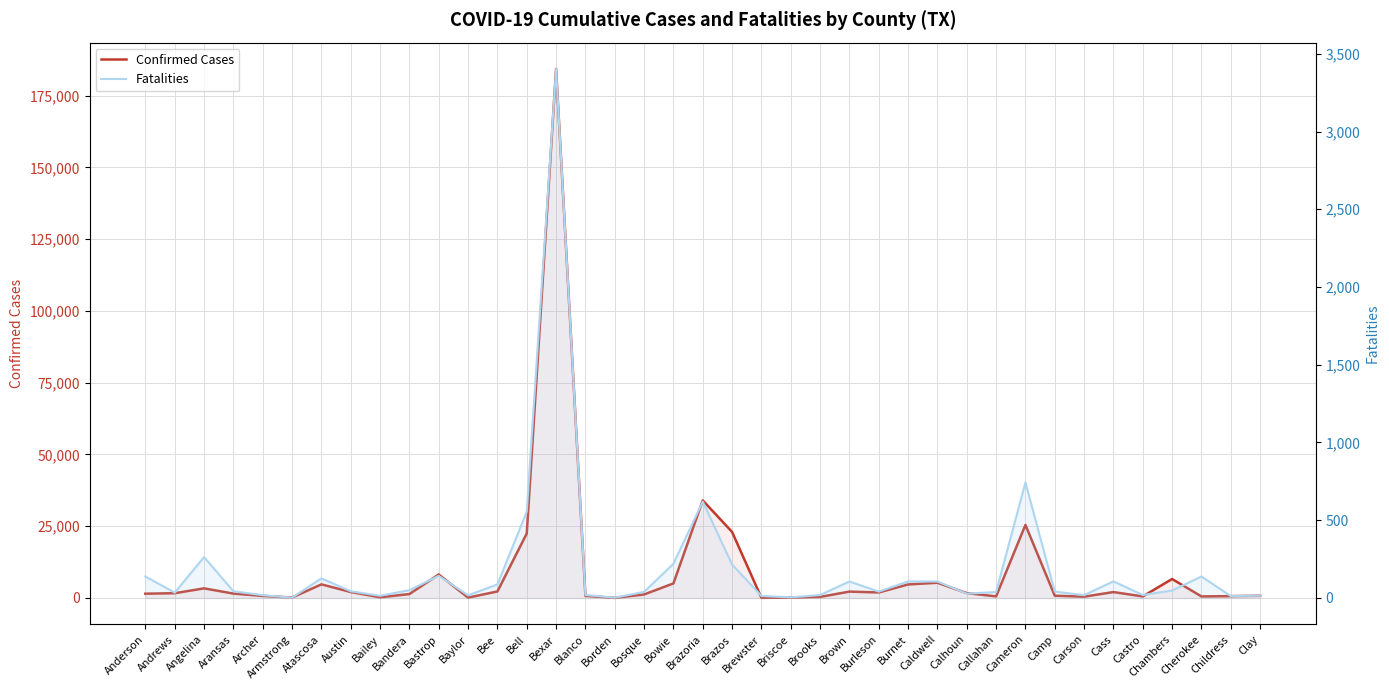

What is the label of the 25th point from the left?

Brown